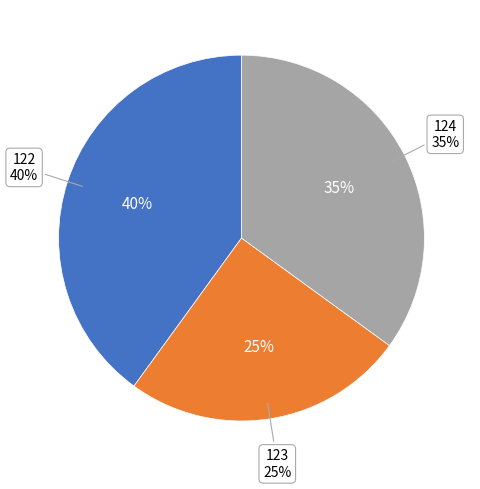

What is the total percentage of 124 and 122?

75.0%